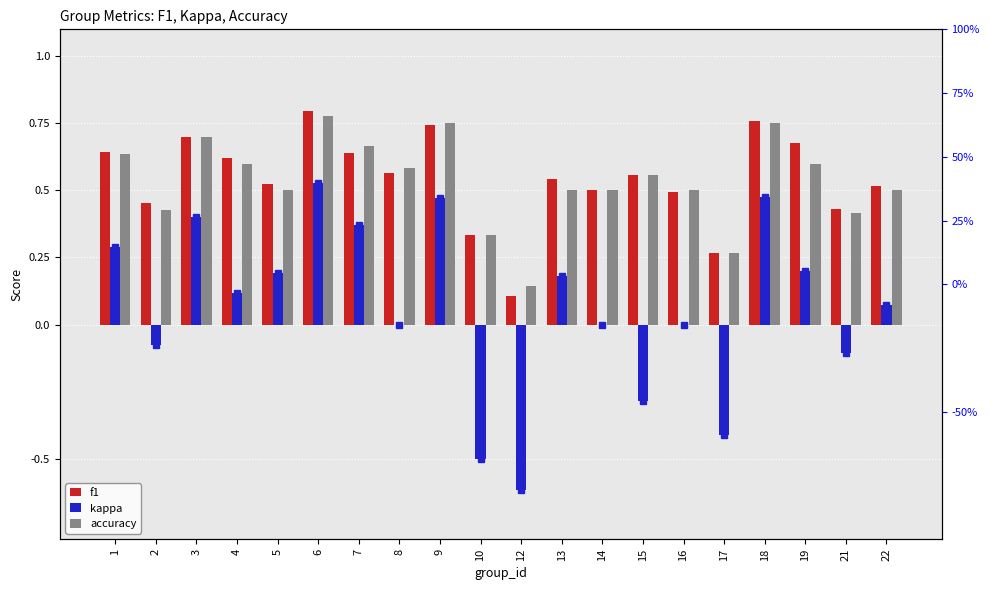

At which category is the sum across all series the highest?

6